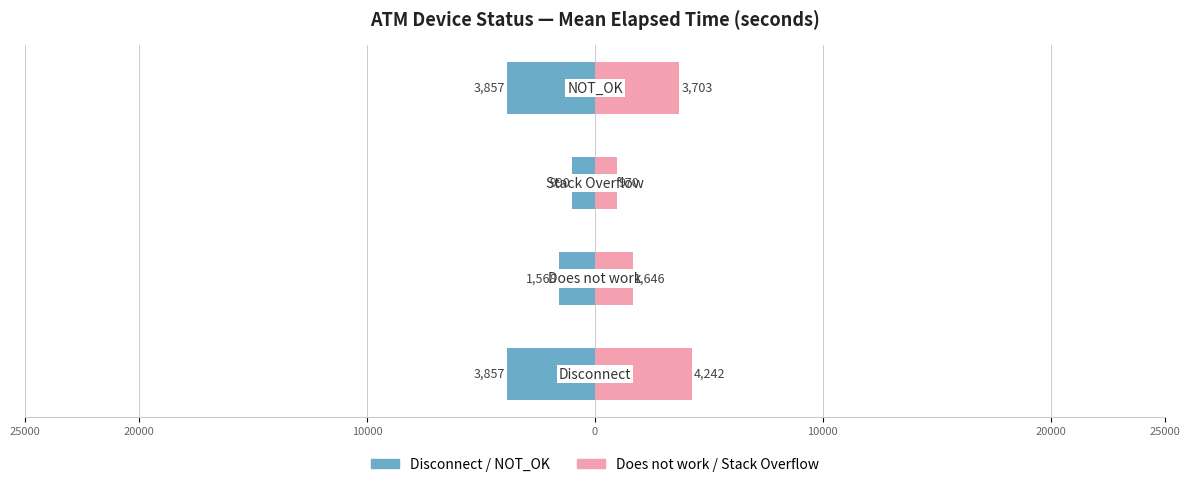

Is it true that Disconnect / NOT_OK equals -516.3 at 10000?

False